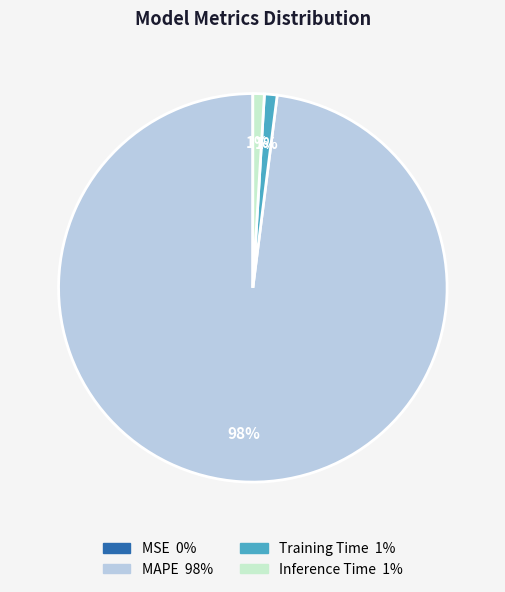

What is the largest slice in the pie chart?

MAPE